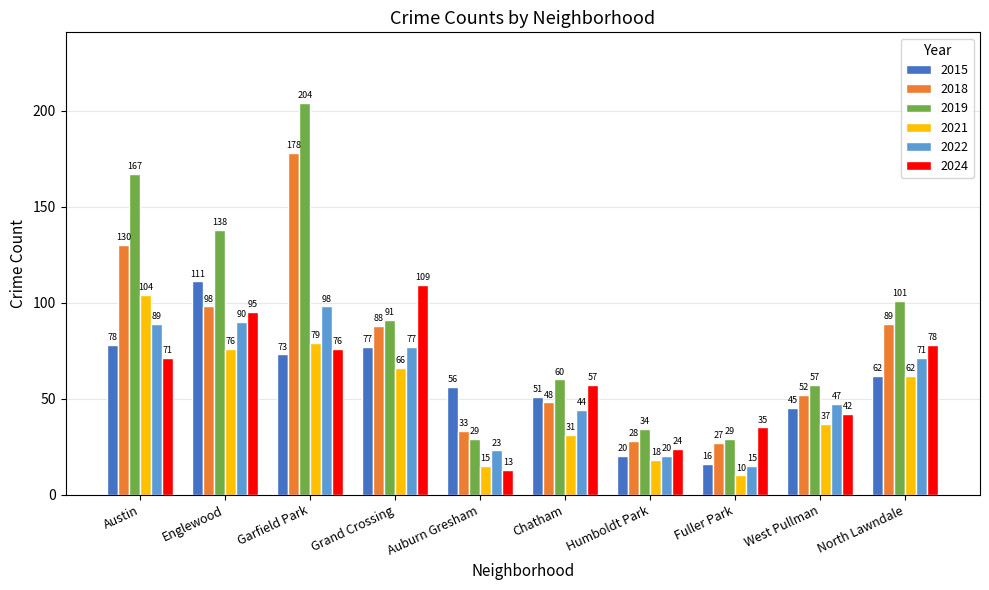

What is the smallest value displayed?

10